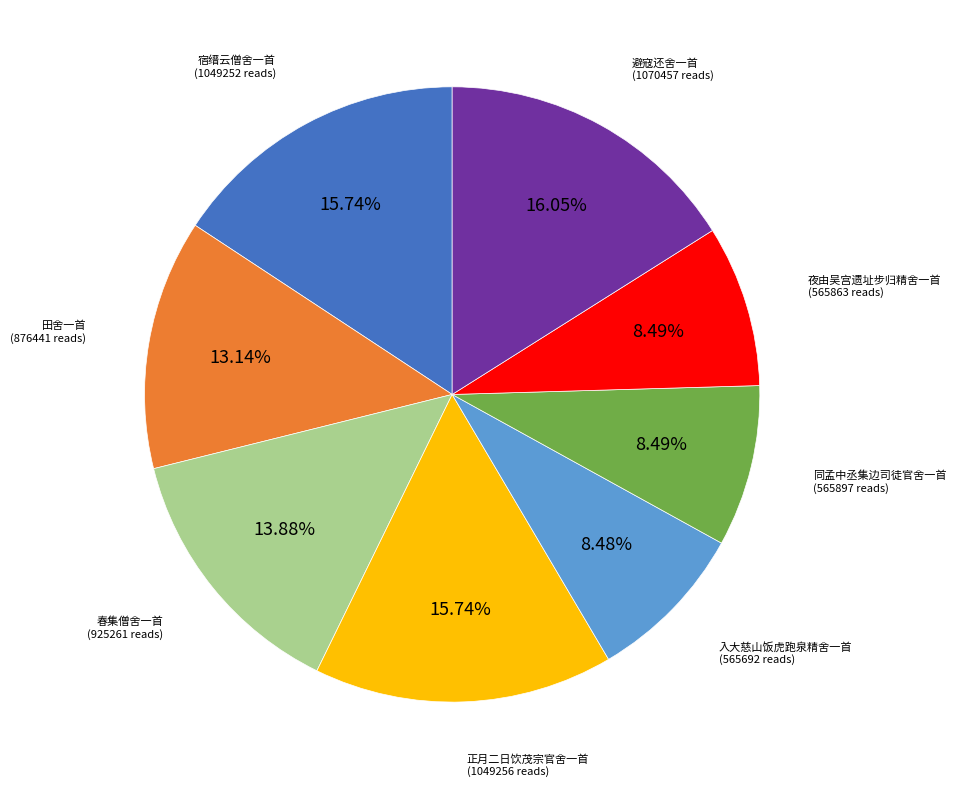

Is there a majority slice in this chart?

No